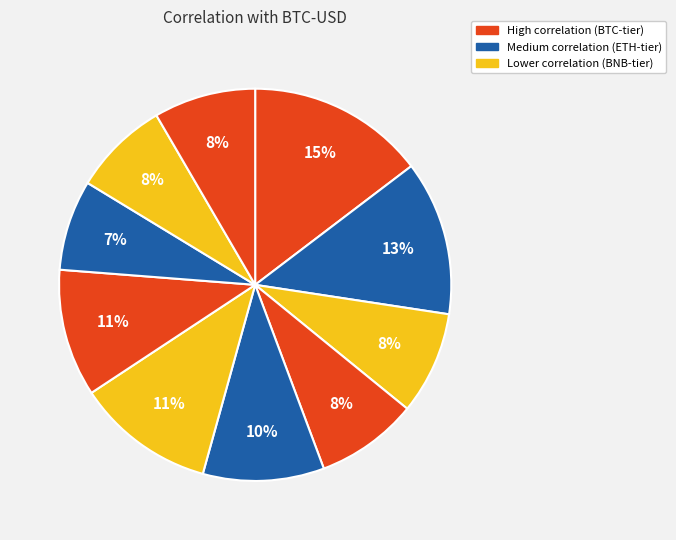

How many slices are in this pie chart?

10